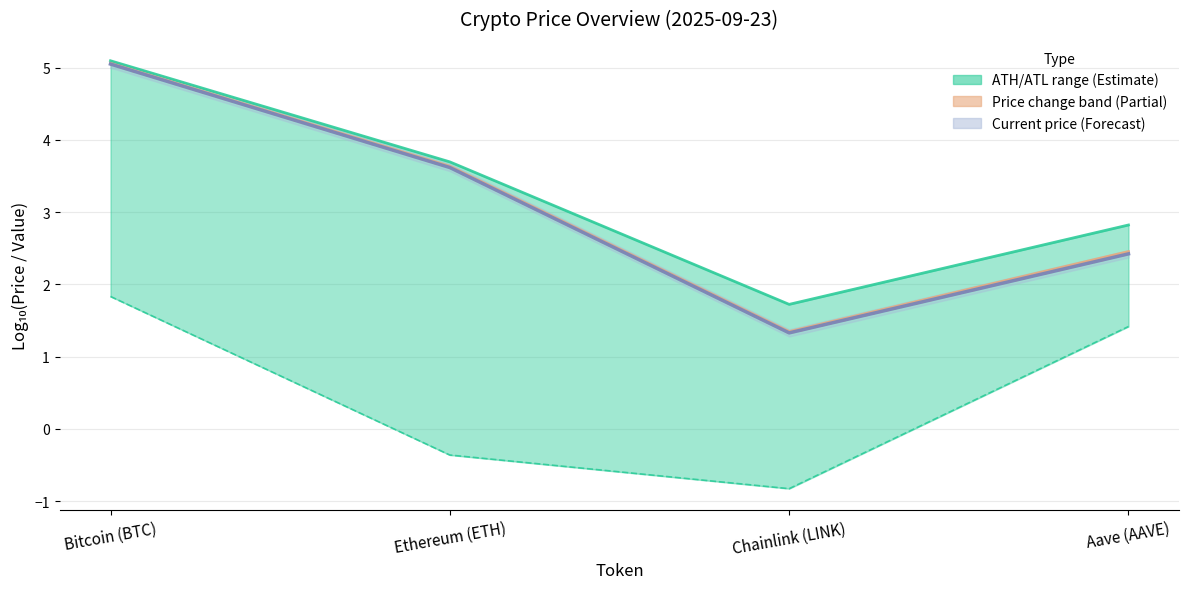

What position from the right is Aave (AAVE)?

1